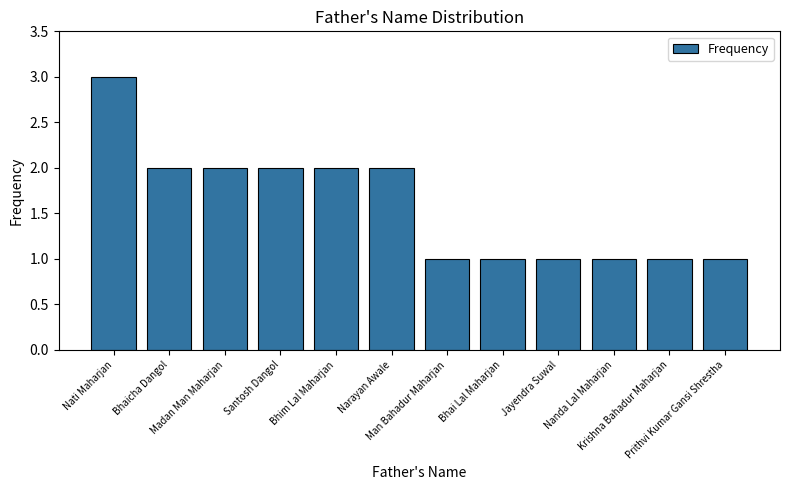

What is the label of the 9th bar from the left?

Jayendra Suwal